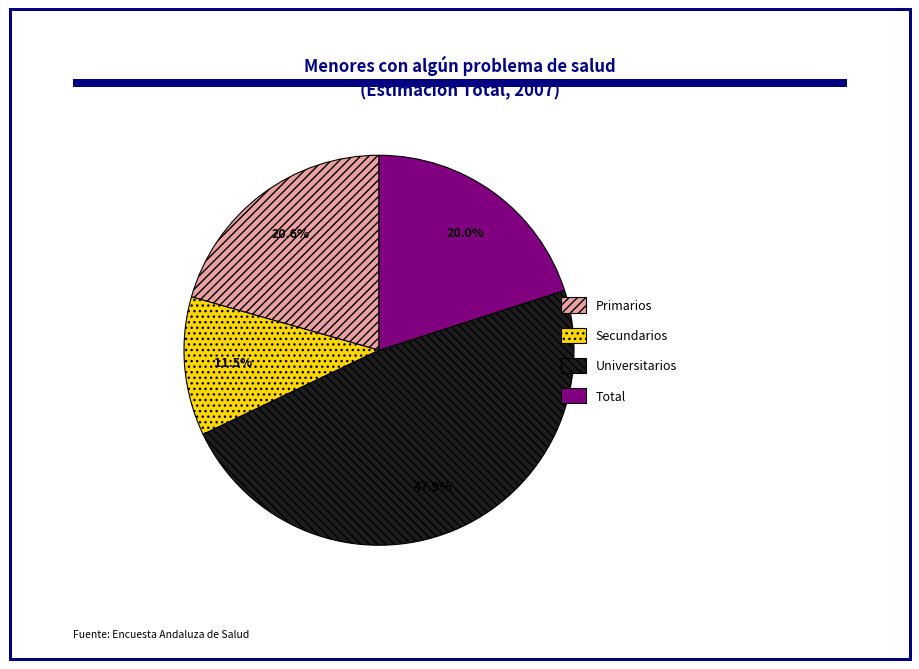

Is there any slice that represents more than half of the pie?

No